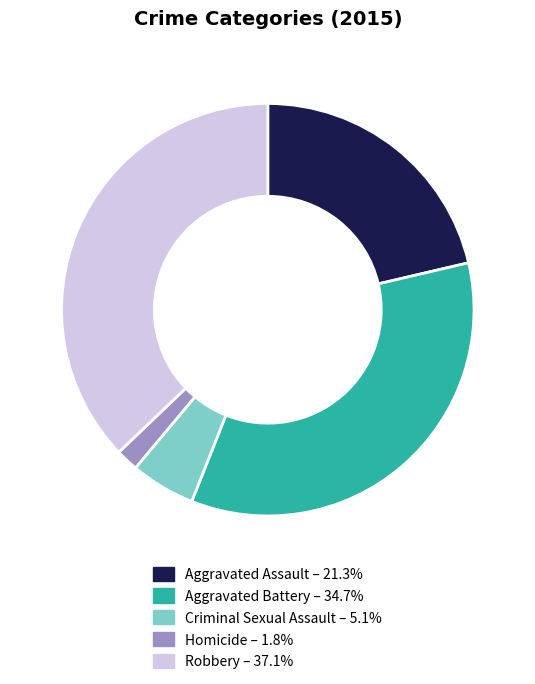

Rank the categories by value from highest to lowest.

Robbery, Aggravated Battery, Aggravated Assault, Criminal Sexual Assault, Homicide